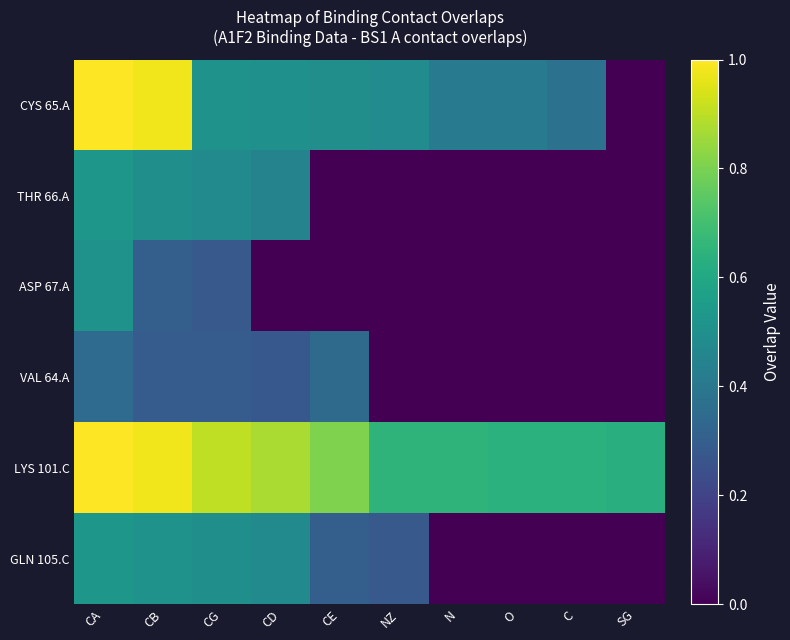

How many data points does each series have?

10